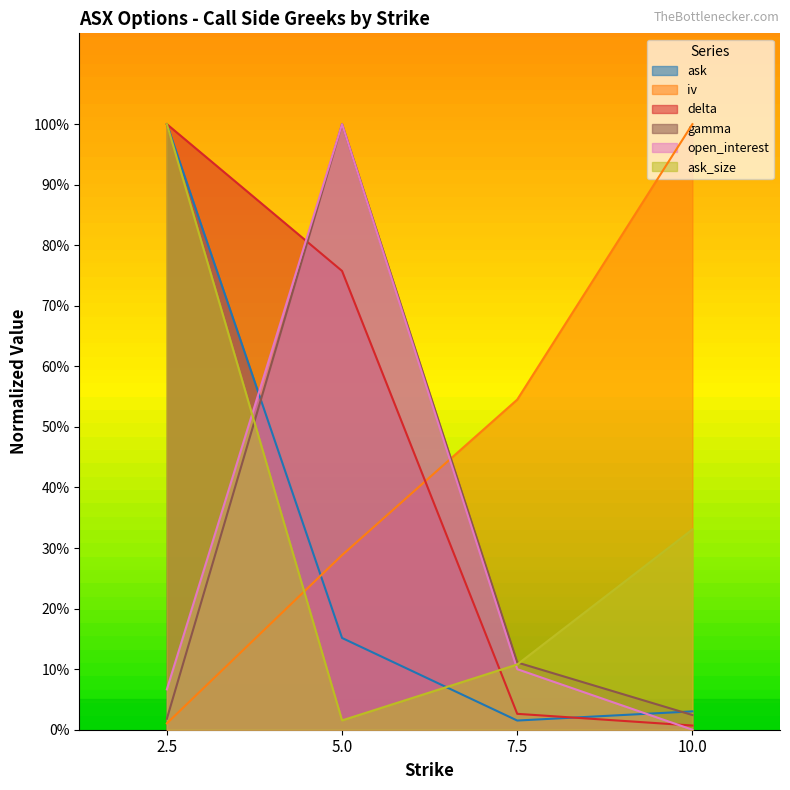

In ask, how many points are lower than both neighbors (excluding endpoints)?

1